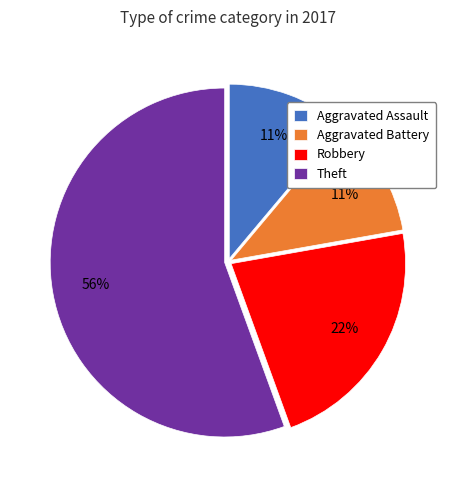

What is the largest slice in the pie chart?

Theft